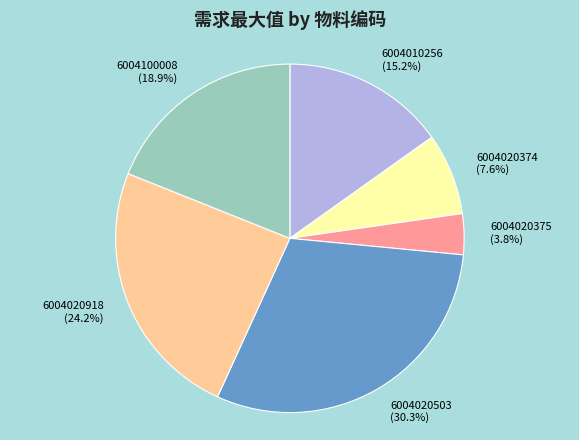

Which has a higher value, 6004020375 or 6004020374?

6004020374